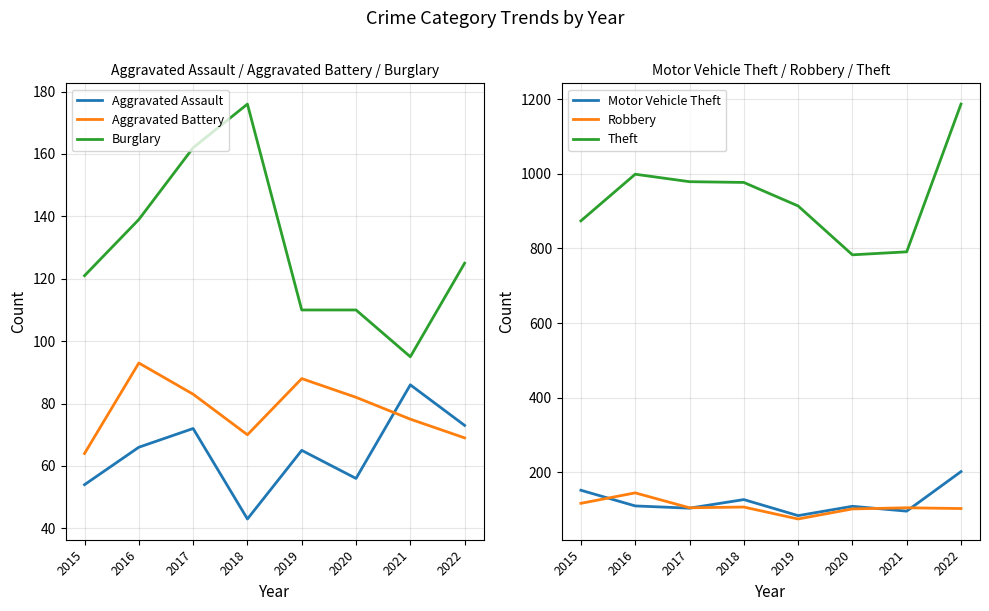

Rank the series at 2022 from lowest to highest value.

Aggravated Battery, Aggravated Assault, Robbery, Burglary, Motor Vehicle Theft, Theft